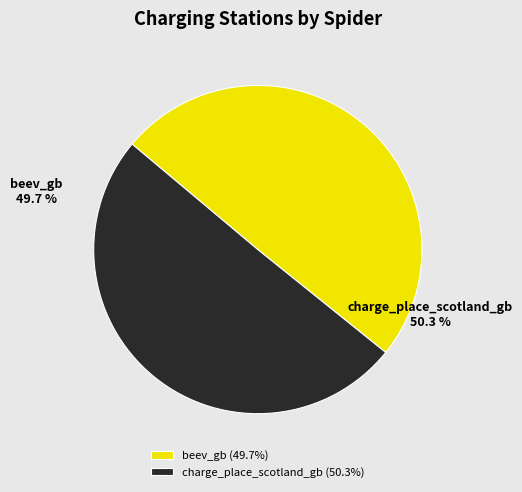

Which category has the biggest portion of the pie?

charge_place_scotland_gb